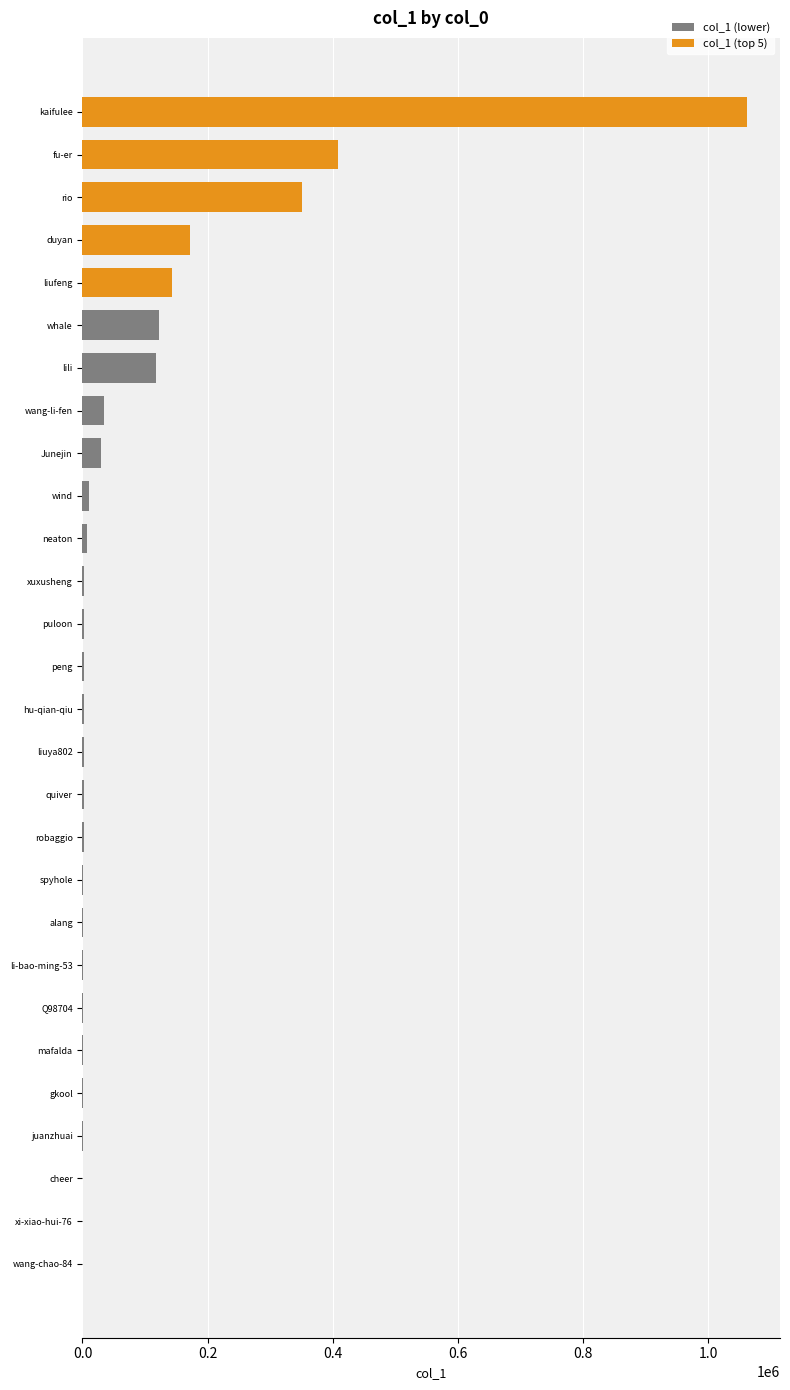

Which label corresponds to the largest value in the chart?

kaifulee